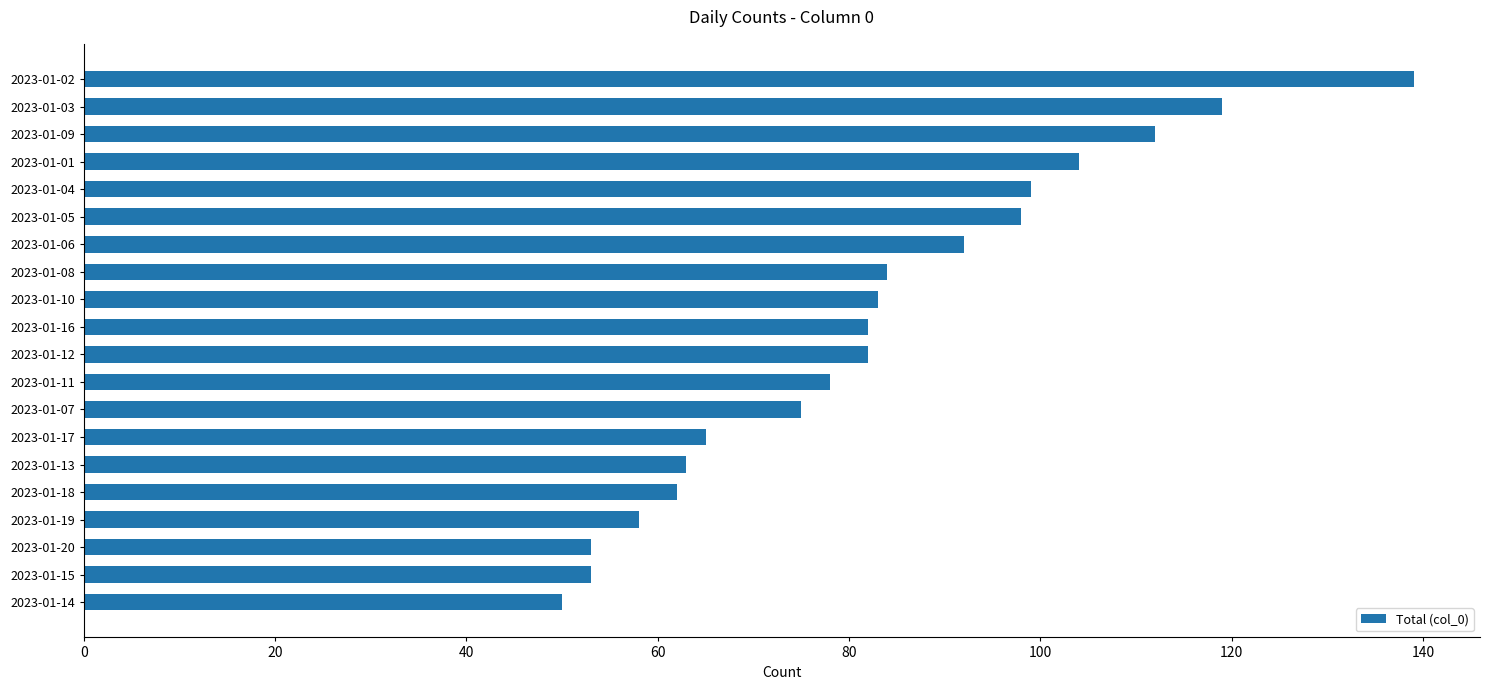

Does the chart contain stacked bars?

No